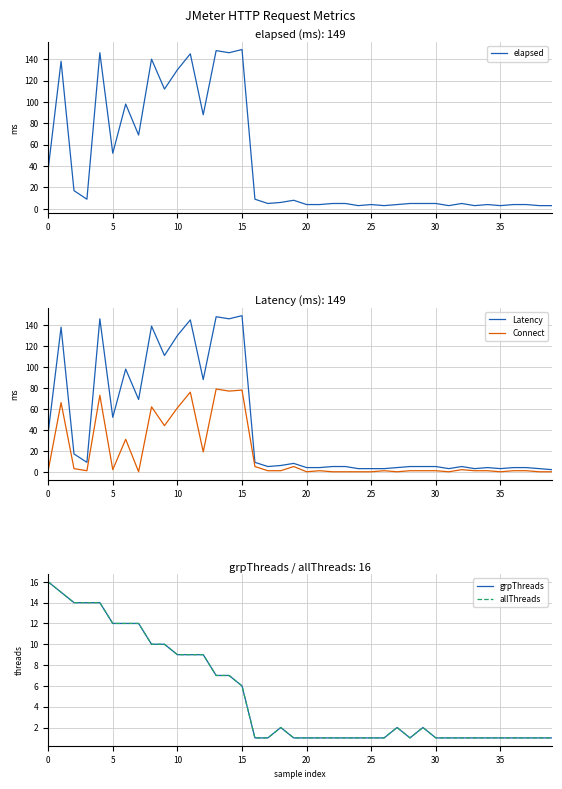

Is it true that grpThreads equals 1 at 26?

True